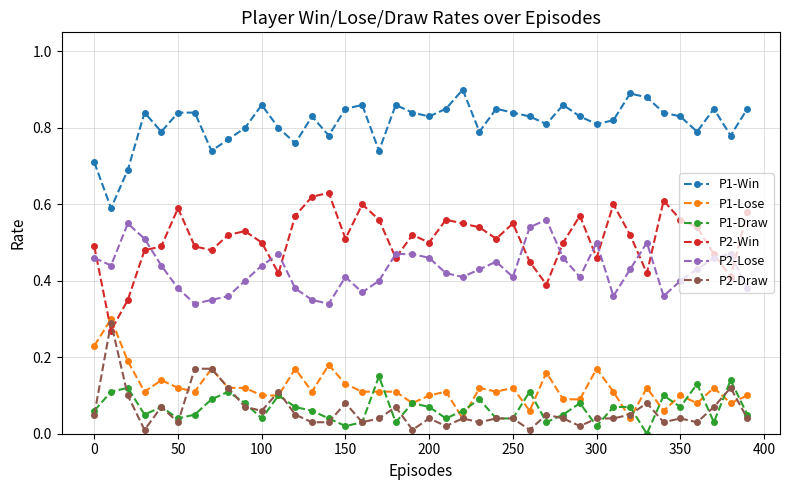

Does the chart have visible grid lines?

Yes